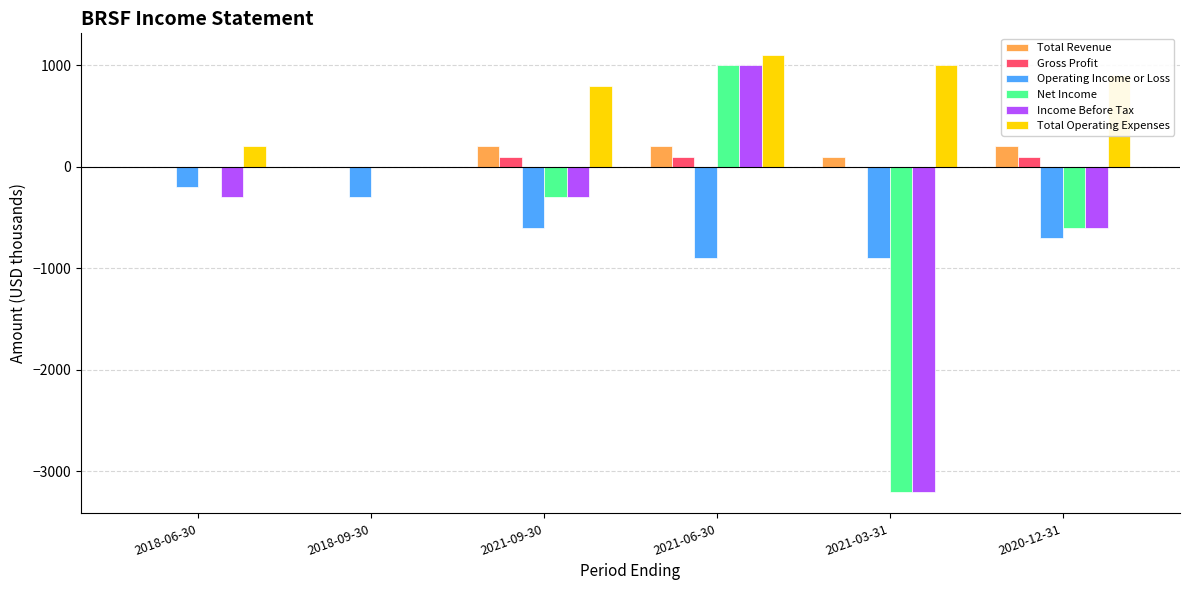

What is the sum of the Operating Income or Loss values at 2020-12-31 and 2021-06-30?

-1600